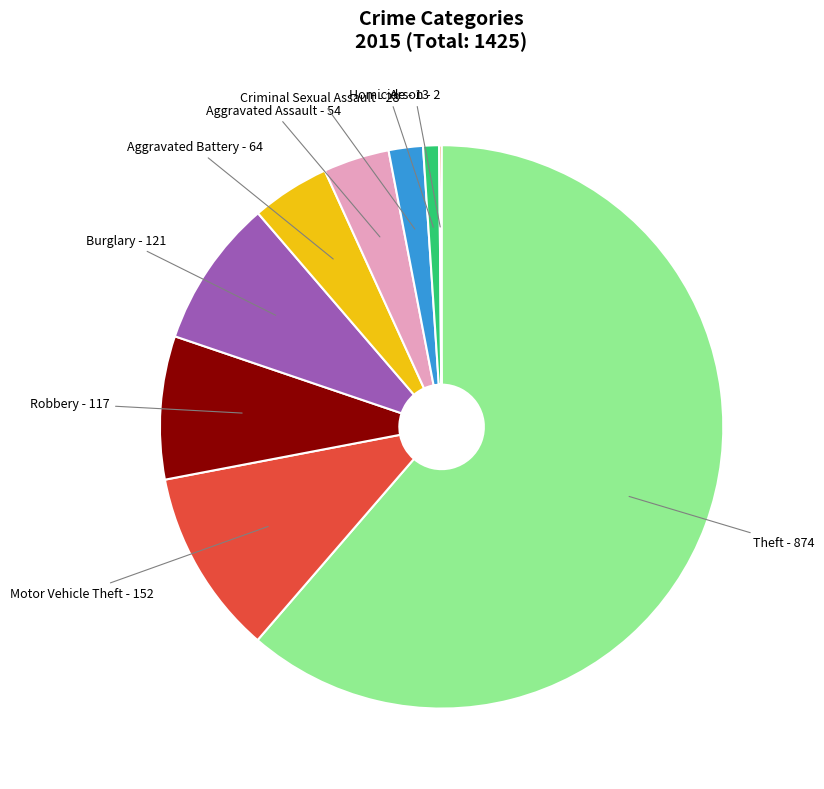

Is there a majority slice in this chart?

Yes